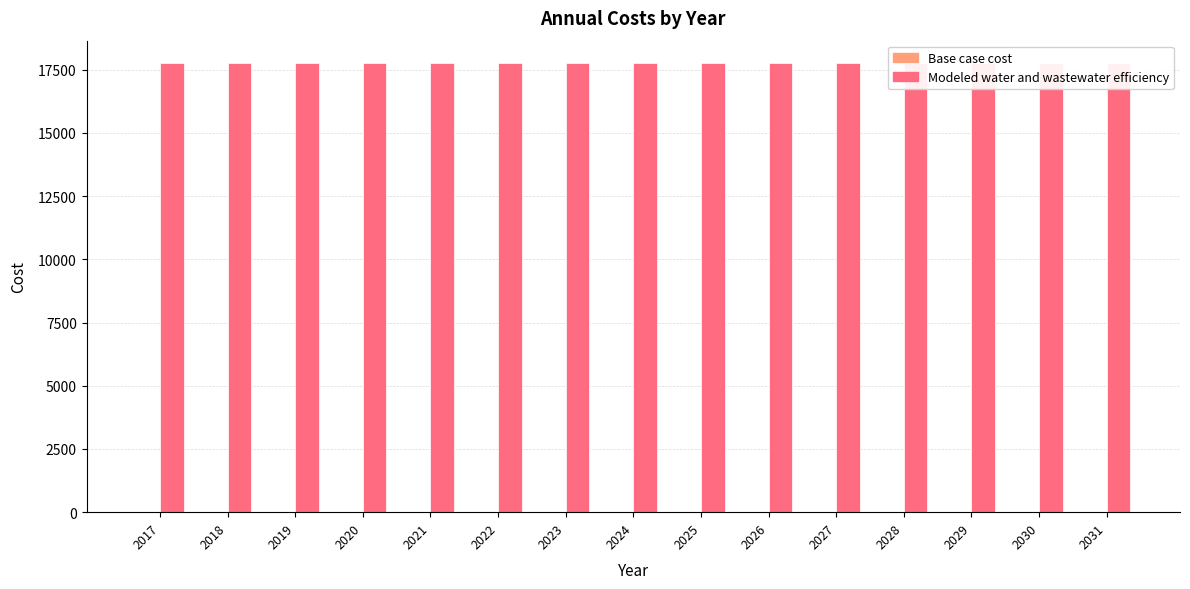

Which series has the largest range (max minus min)?

Base case cost